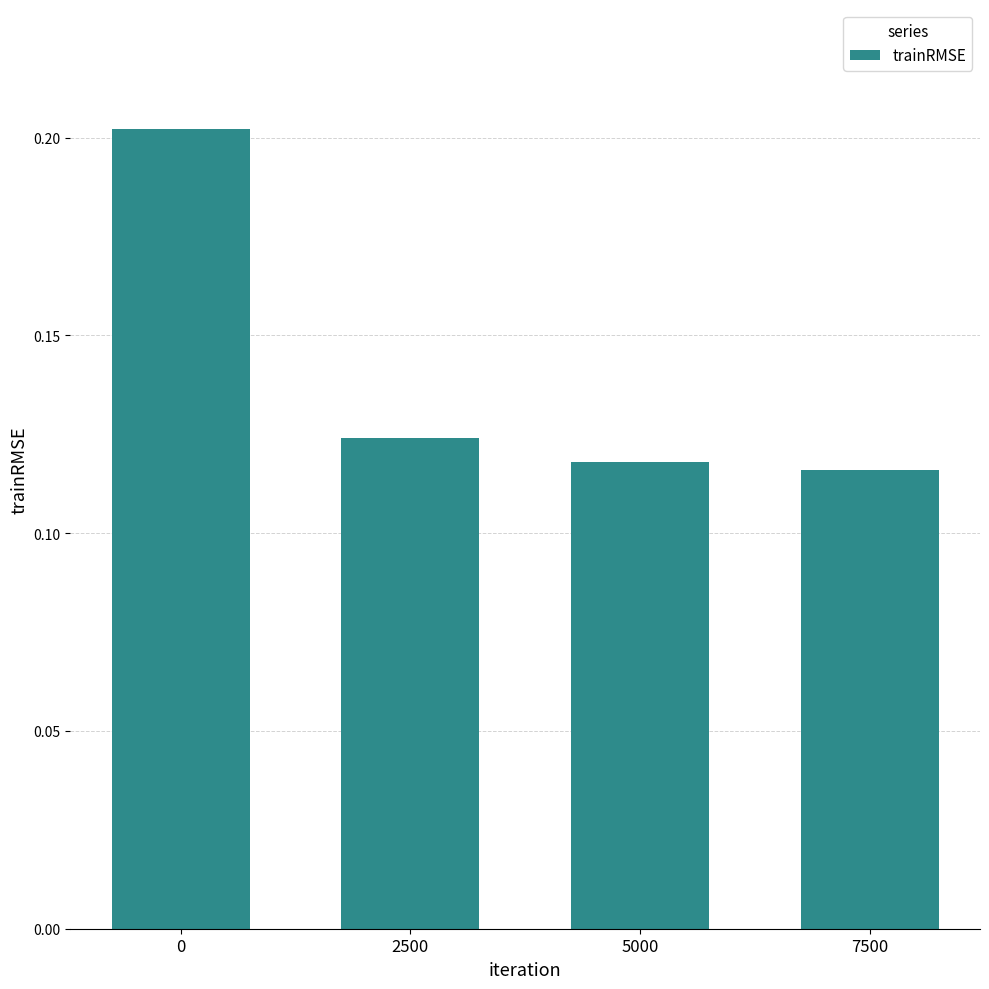

Read the value at 0.

0.2